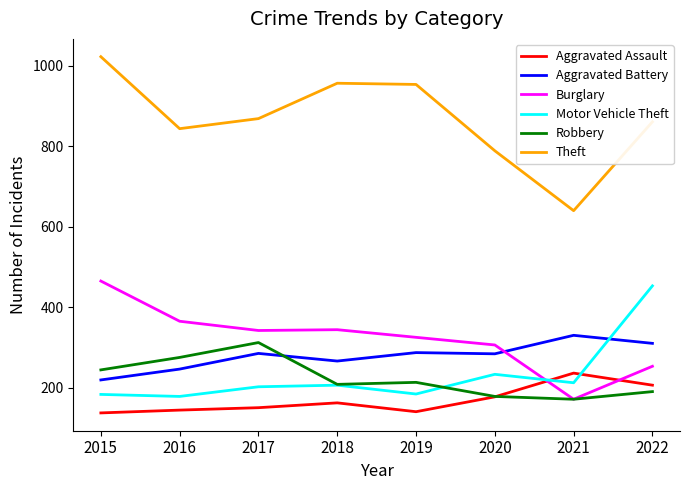

The value of Aggravated Assault at 2015 is 185. True or false?

False